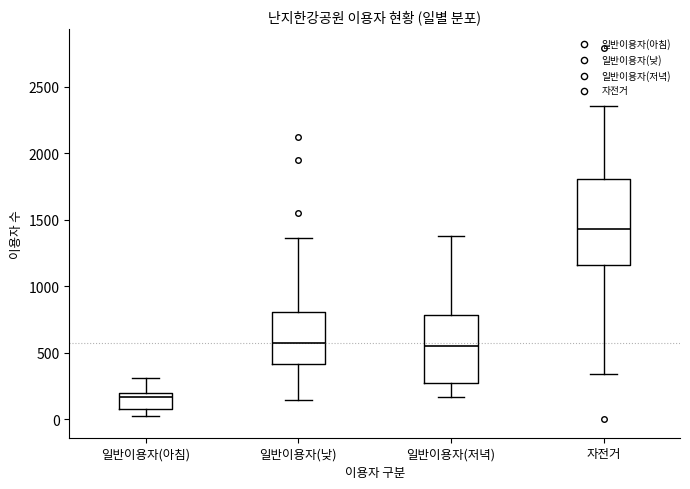

Reading left to right, read every box against the y-axis: the position of its median line, the range the box covers, and the ends of its whiskers. The values are not printed on the chart, so give them approximately, as read against the axis.

일반이용자(아침): median 150, box 100 to 200, whiskers 0 to 300
일반이용자(낮): median 550, box 400 to 800, whiskers 150 to 1350
일반이용자(저녁): median 550, box 250 to 800, whiskers 150 to 1400
자전거: median 1450, box 1150 to 1800, whiskers 350 to 2350